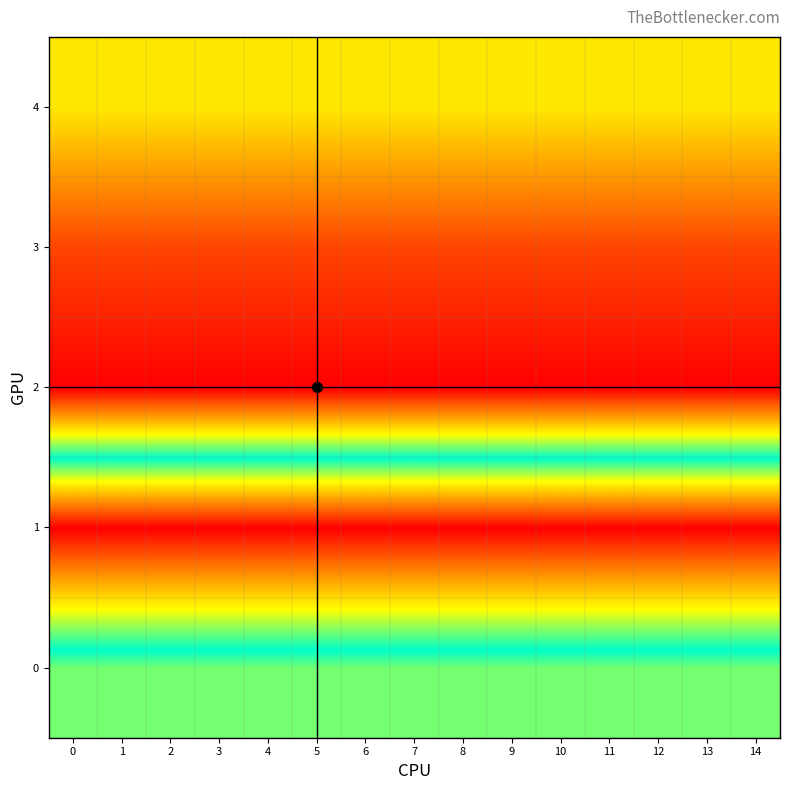

Rank the series by their maximum value, from lowest to highest.

2, 3, 4, 0, 1